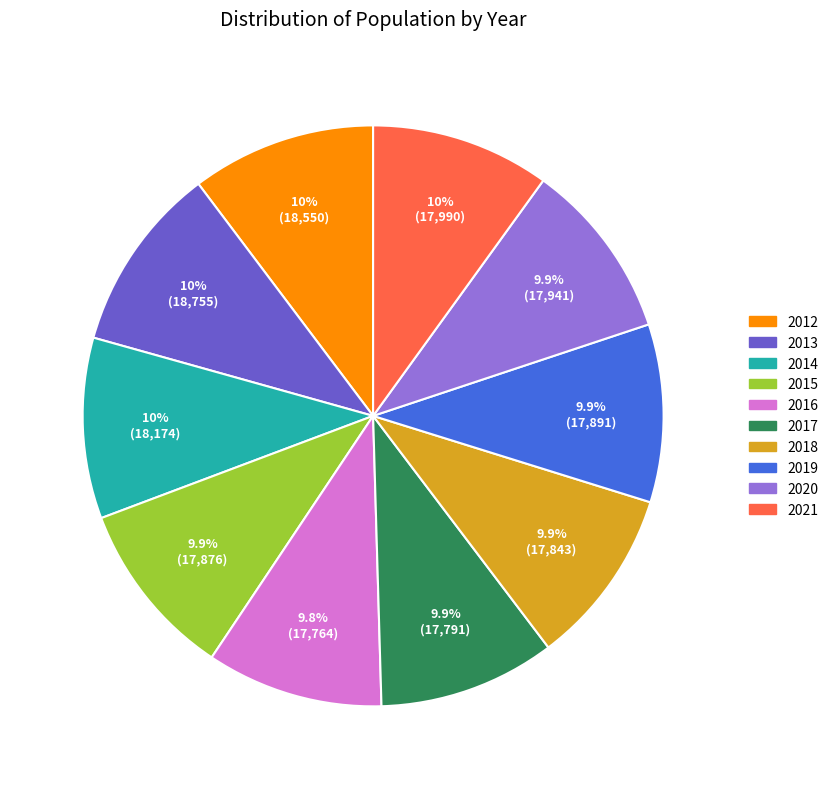

True or false: 2019 accounts for 5% of the total.

False